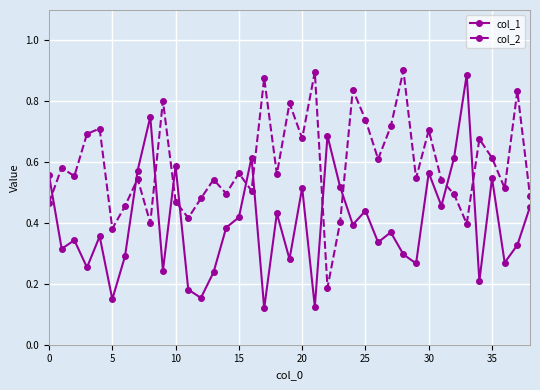

How many col_2 values are between 0 and 1?

39